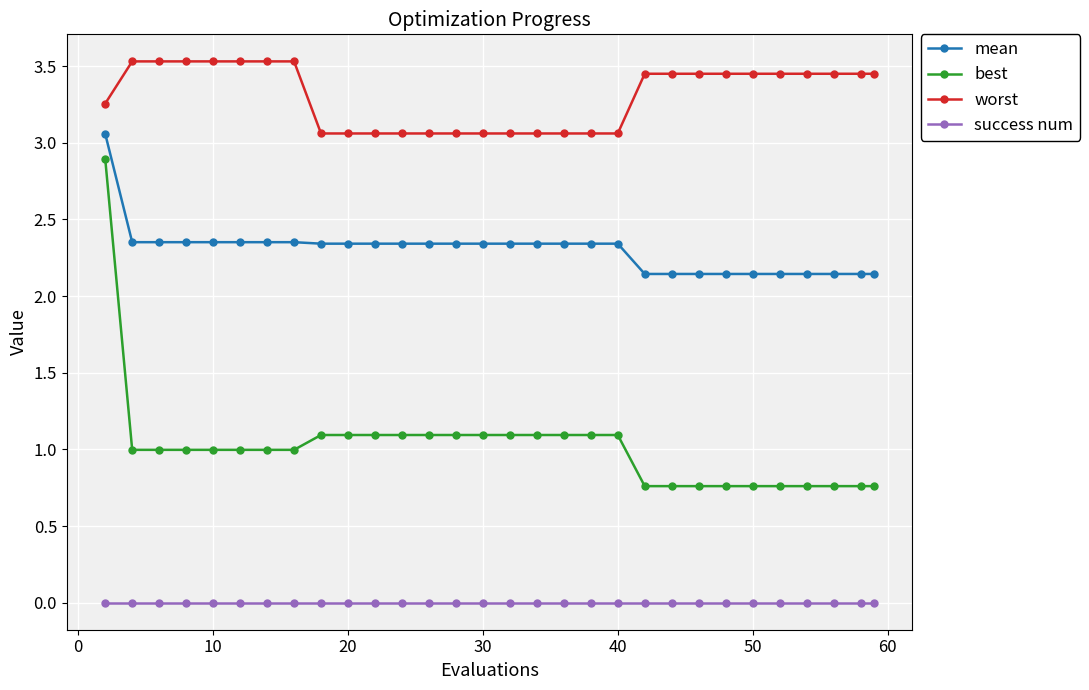

Which series has the largest total across all categories?

worst